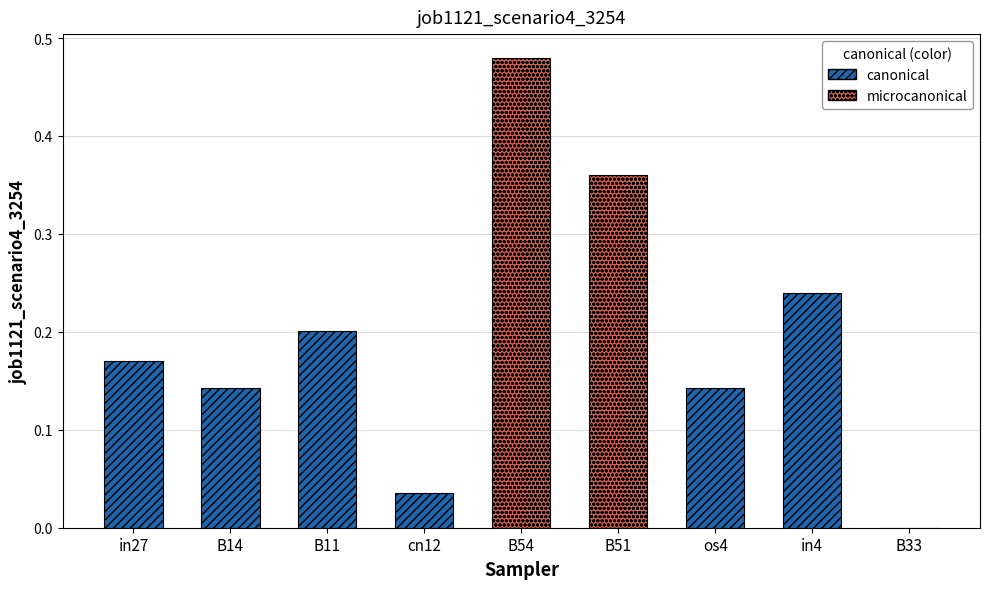

What is the average value?

0.2